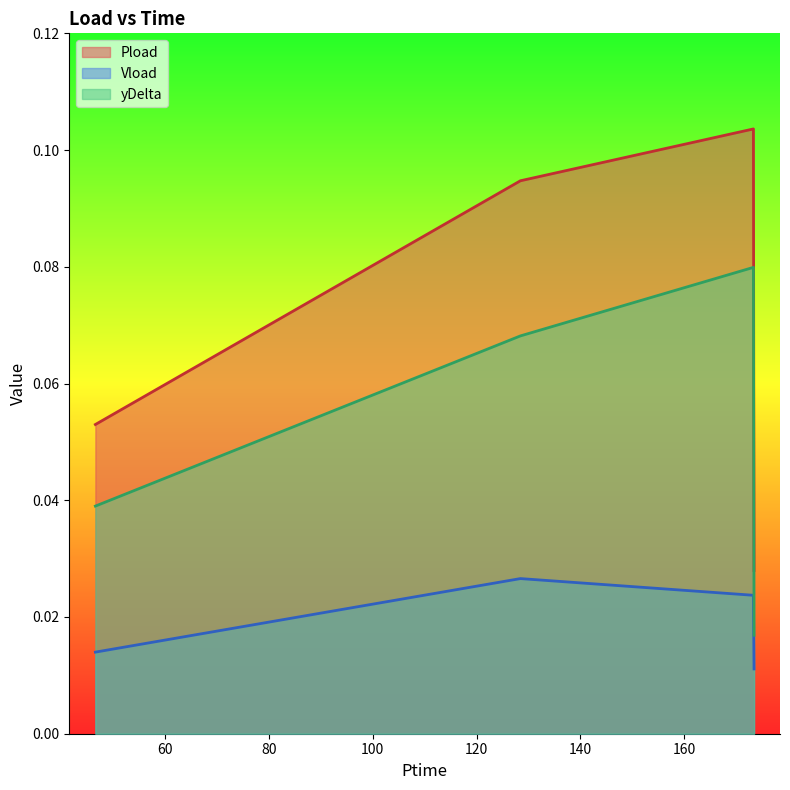

Count the Pload values in the range 0 to 1.

4